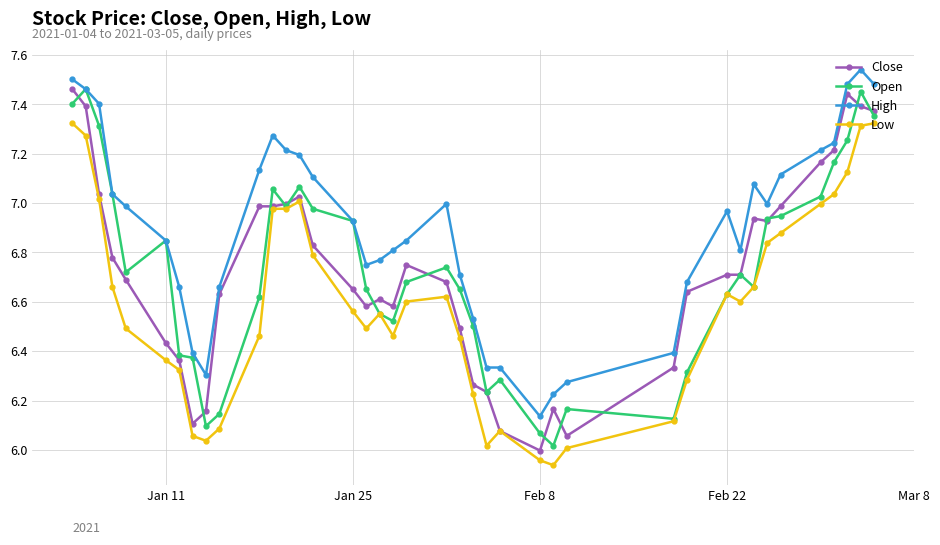

True or false: High has more than 2 interior local peaks.

True